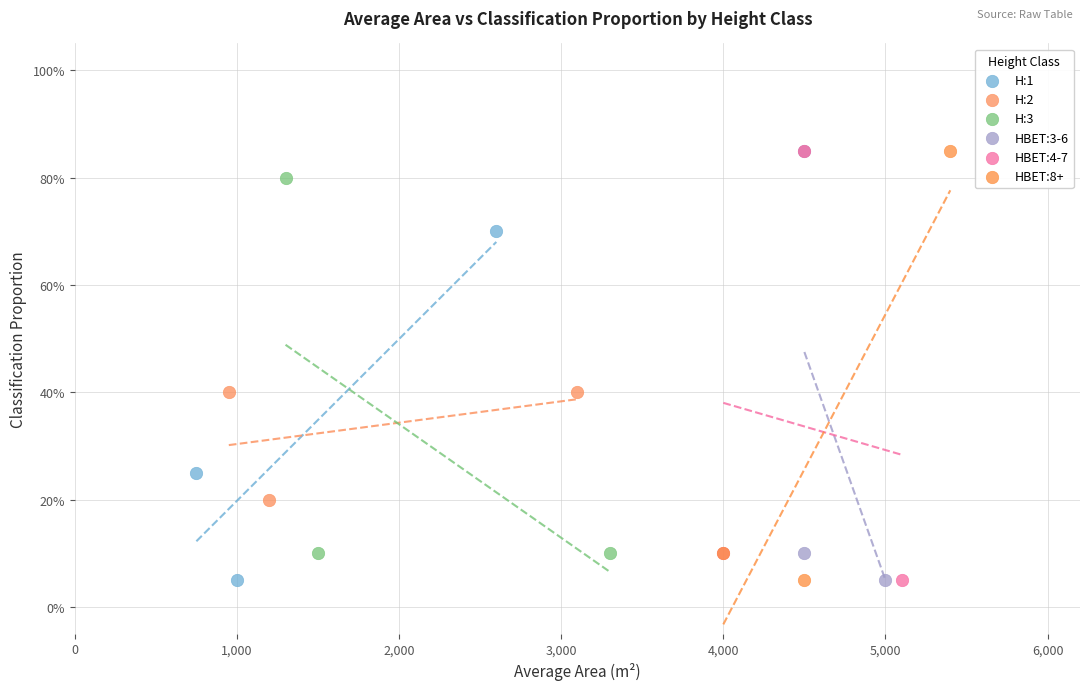

What are all the series names shown in the legend?

H:1, H:2, H:3, HBET:3-6, HBET:4-7, HBET:8+